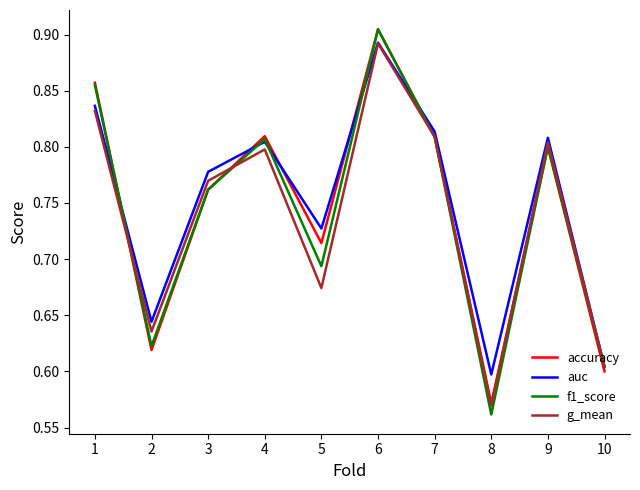

Which series has the widest spread of values?

f1_score